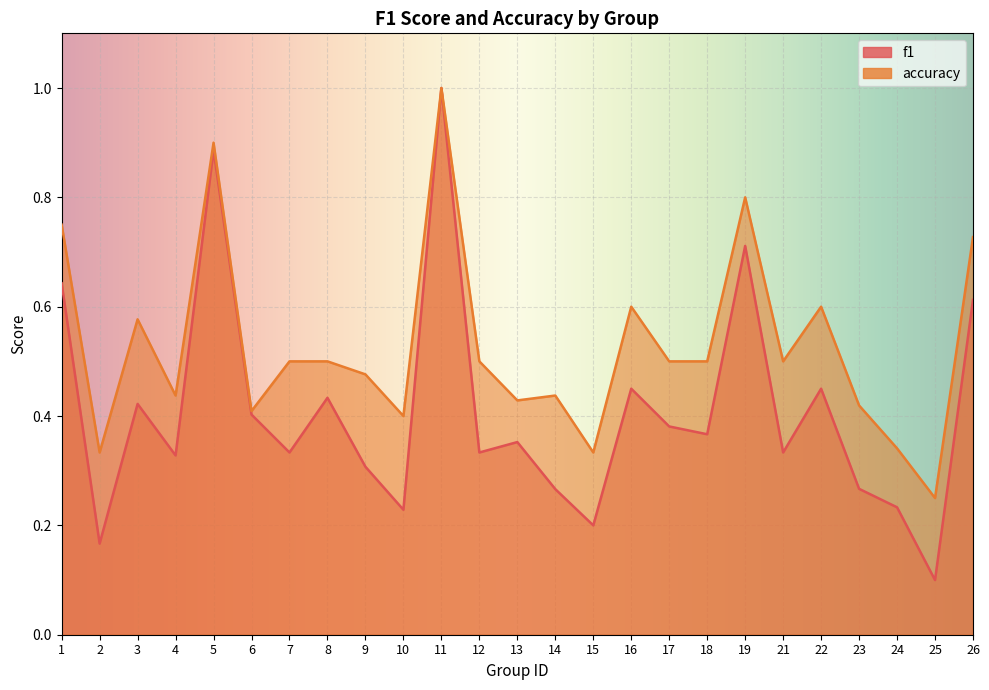

What are all the series names shown in the legend?

f1, accuracy